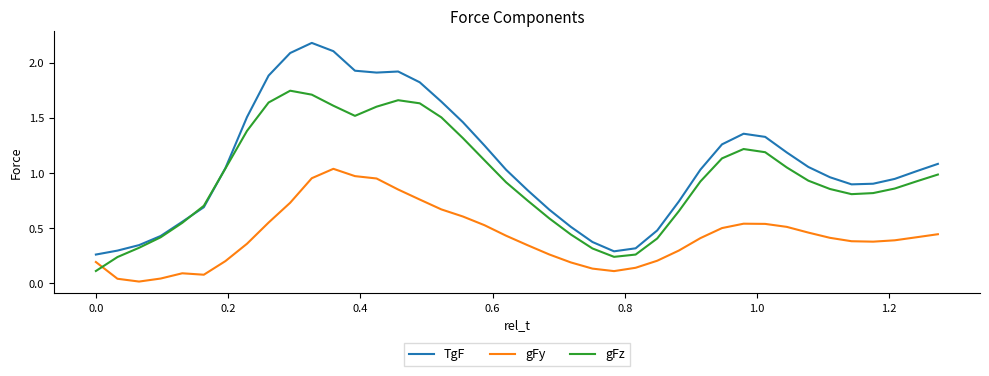

Rank the series by their maximum value, from lowest to highest.

gFy, gFz, TgF